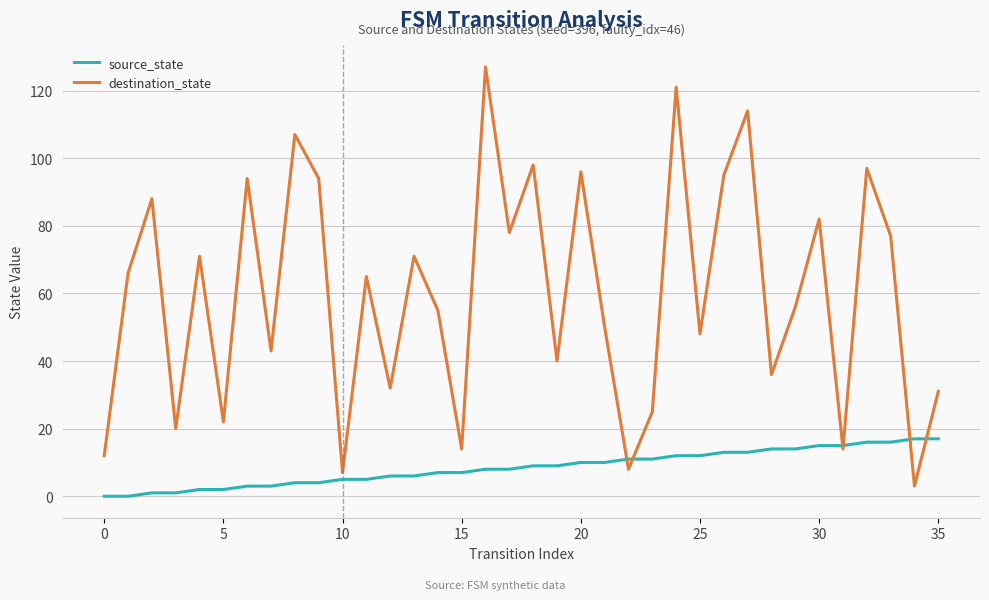

What is the greatest value displayed?

127